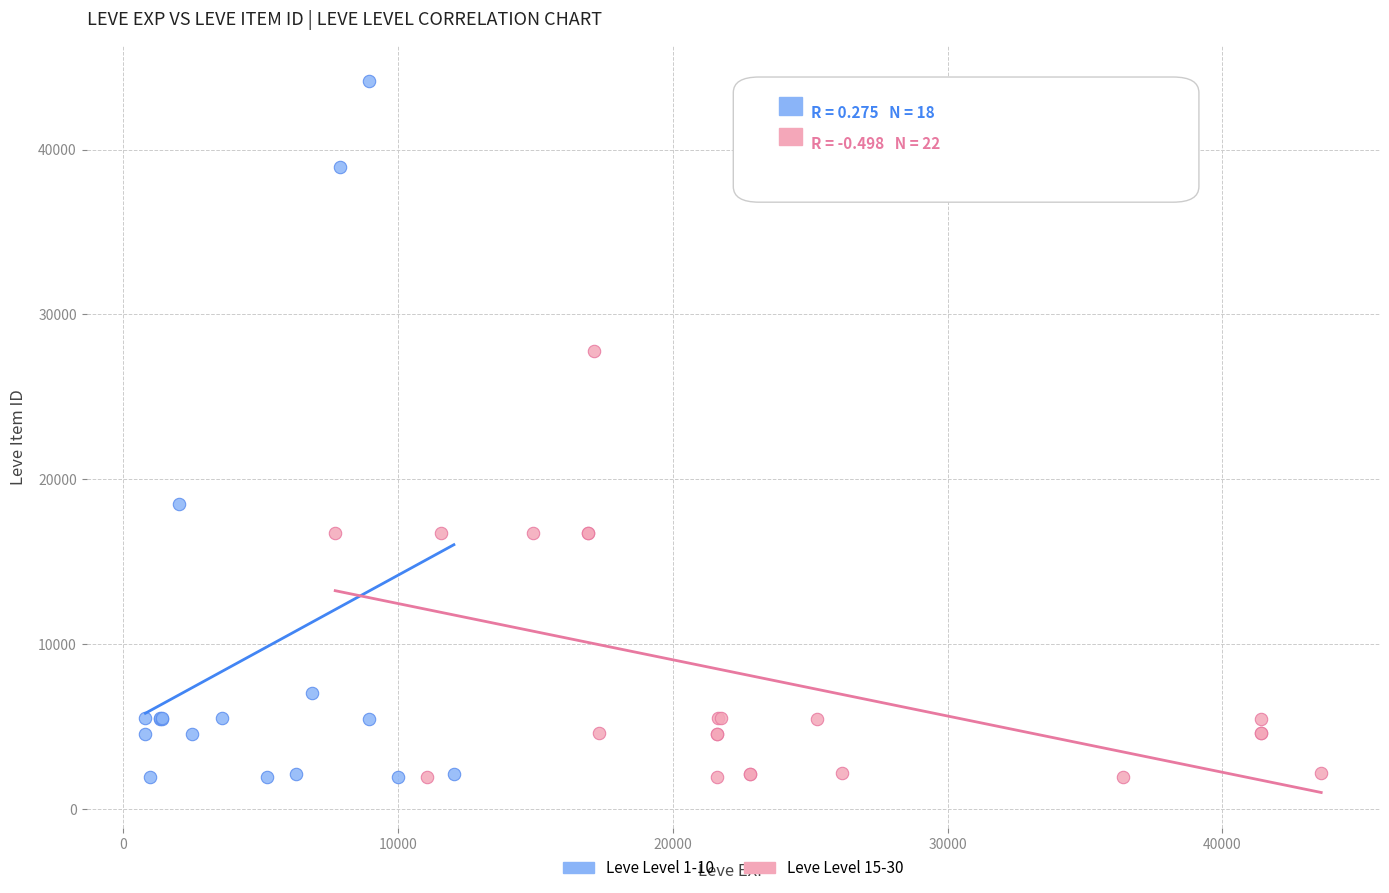

Which series reaches the maximum Y coordinate?

Leve Level 1-10